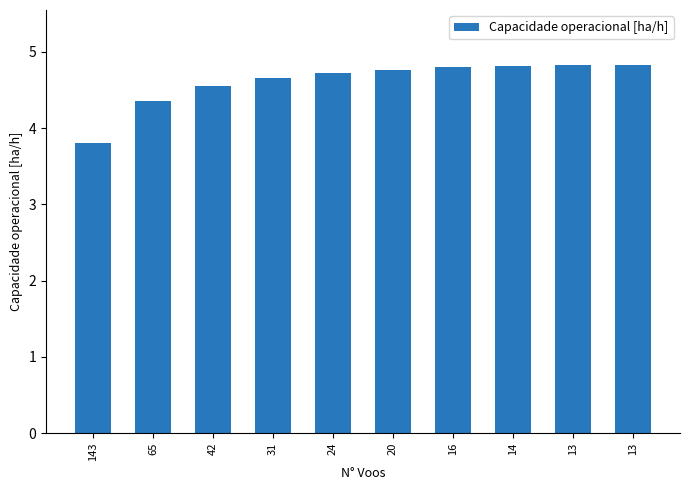

At which label does the data first exceed 4?

65